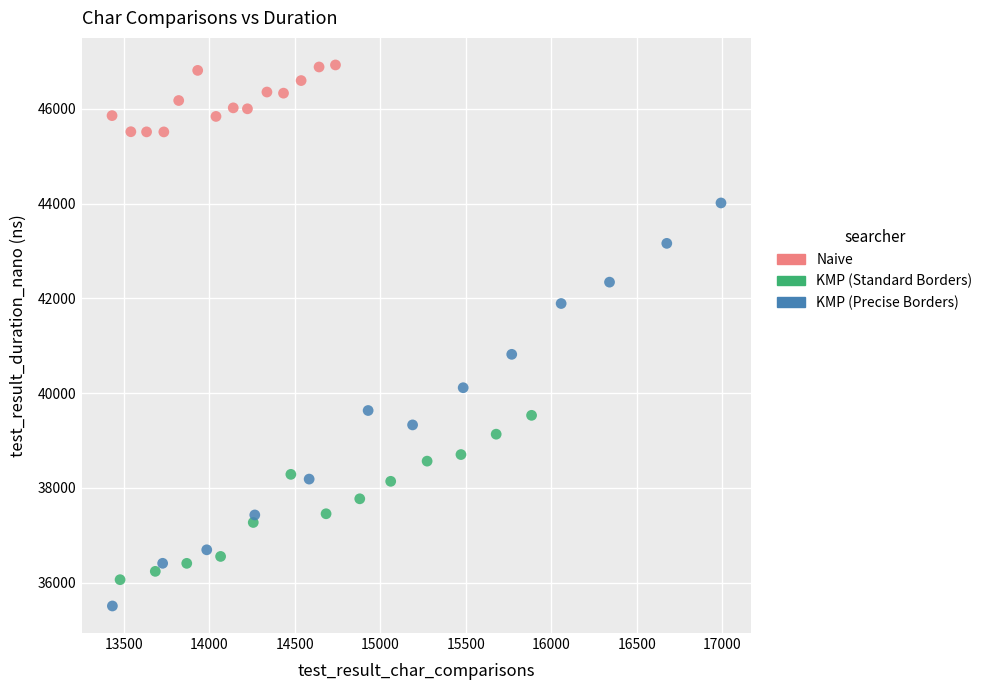

Which series has the widest spread of Y values?

KMP (Precise Borders)